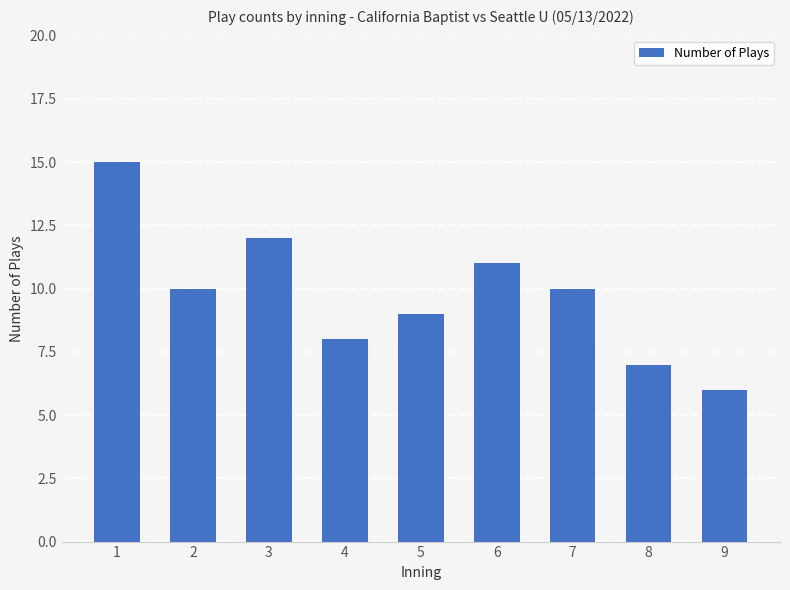

How many data points are less than 10?

4